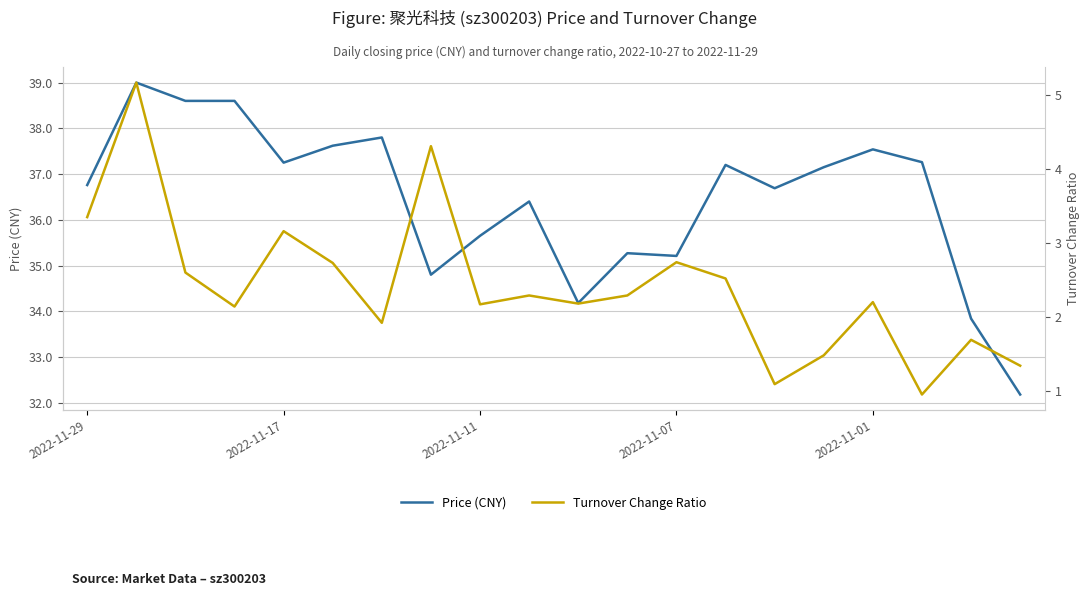

Reading right to left, what are all the values shown in this chart?

Price (CNY): 32.2	33.8	37.3	37.5	37.1	36.7	37.2	35.2	35.3	34.2	36.4	35.6	34.8	37.8	37.6	37.2	38.6	38.6	39.0	36.8
Turnover Change Ratio: 1.3	1.7	0.9	2.2	1.5	1.1	2.5	2.7	2.3	2.2	2.3	2.2	4.3	1.9	2.7	3.2	2.1	2.6	5.2	3.4